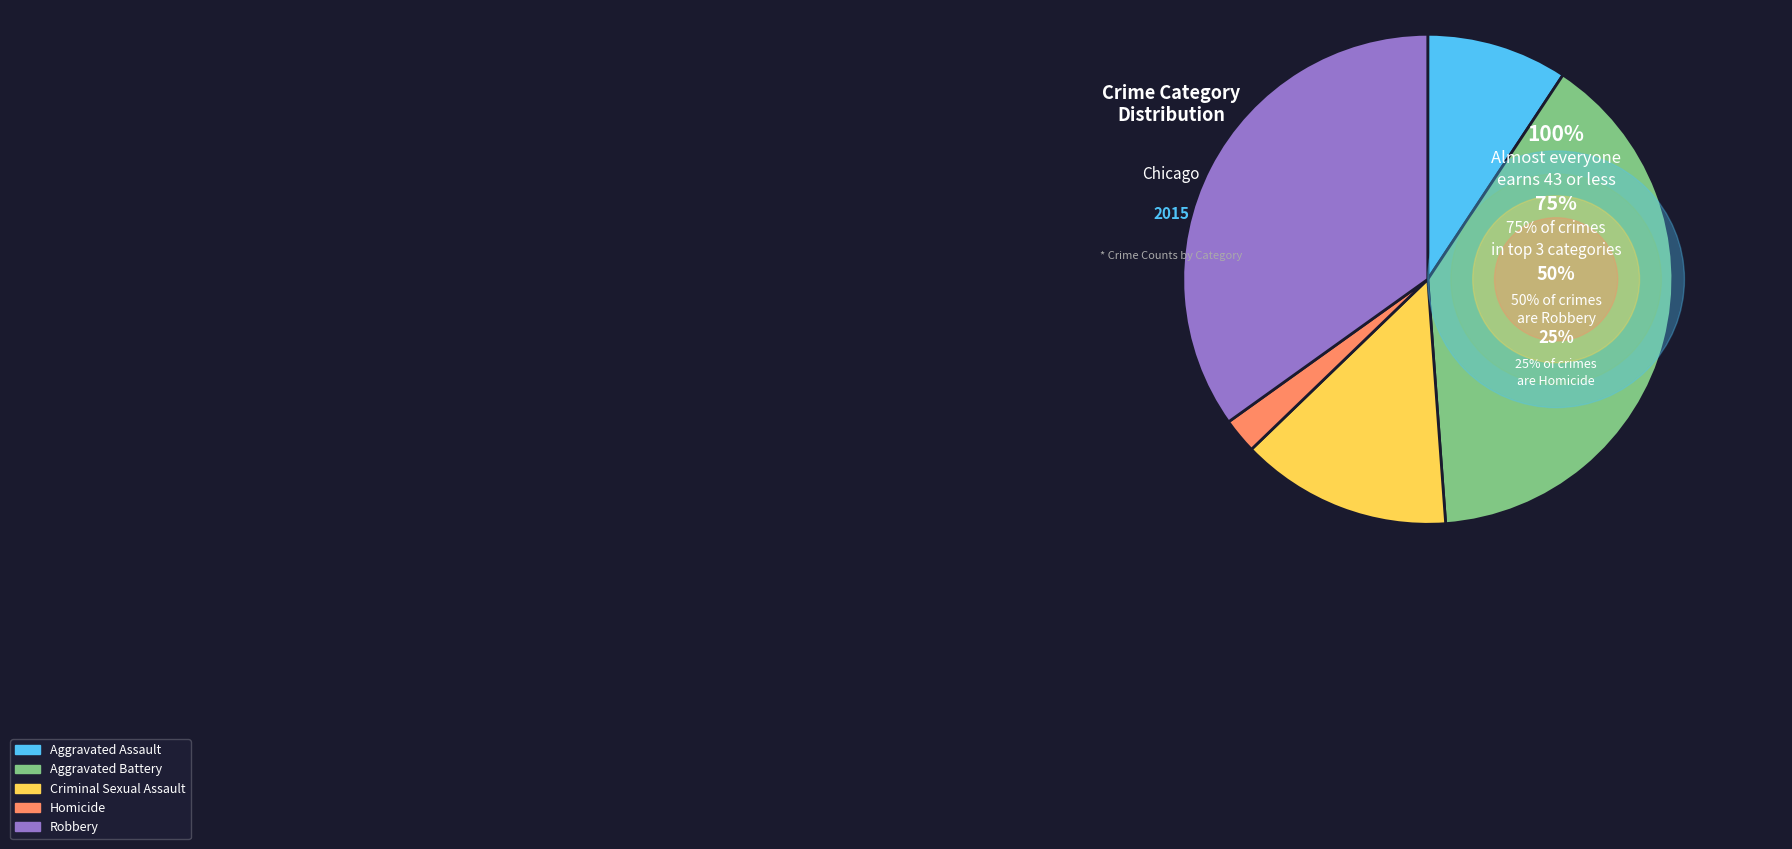

Rank the categories by value from highest to lowest.

Aggravated Battery, Robbery, Criminal Sexual Assault, Aggravated Assault, Homicide